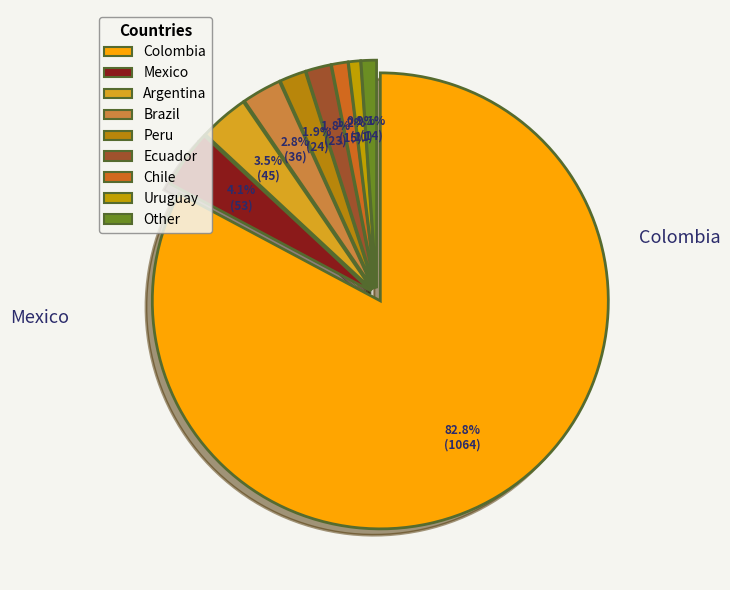

Does Chile represent more than half of the total?

No